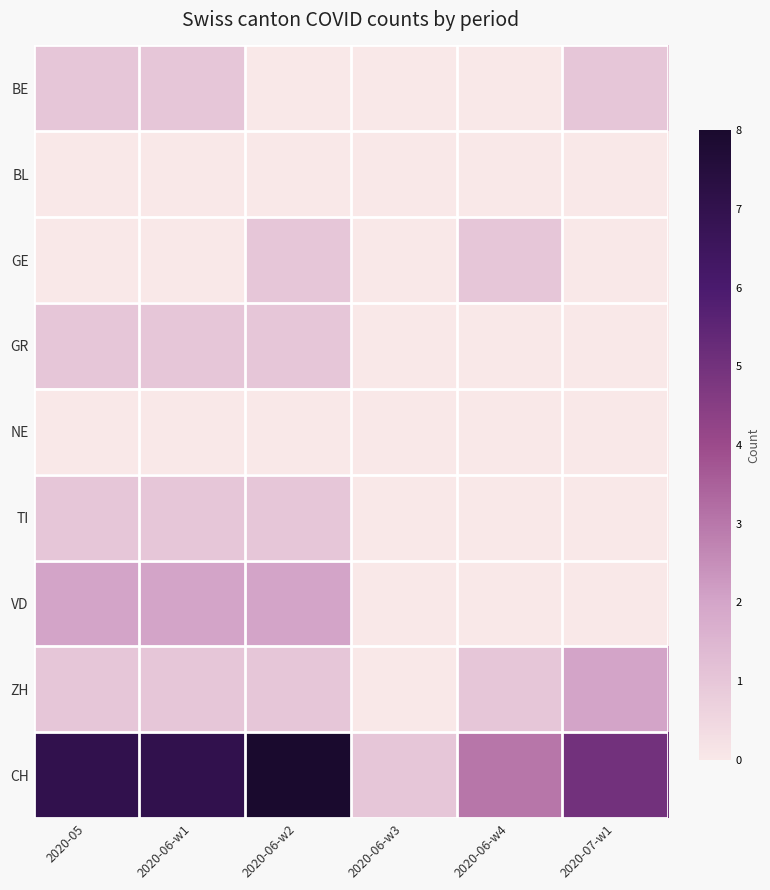

At 2020-06-w4, list the series in order from smallest to largest.

BE, BL, GR, NE, TI, VD, GE, ZH, CH